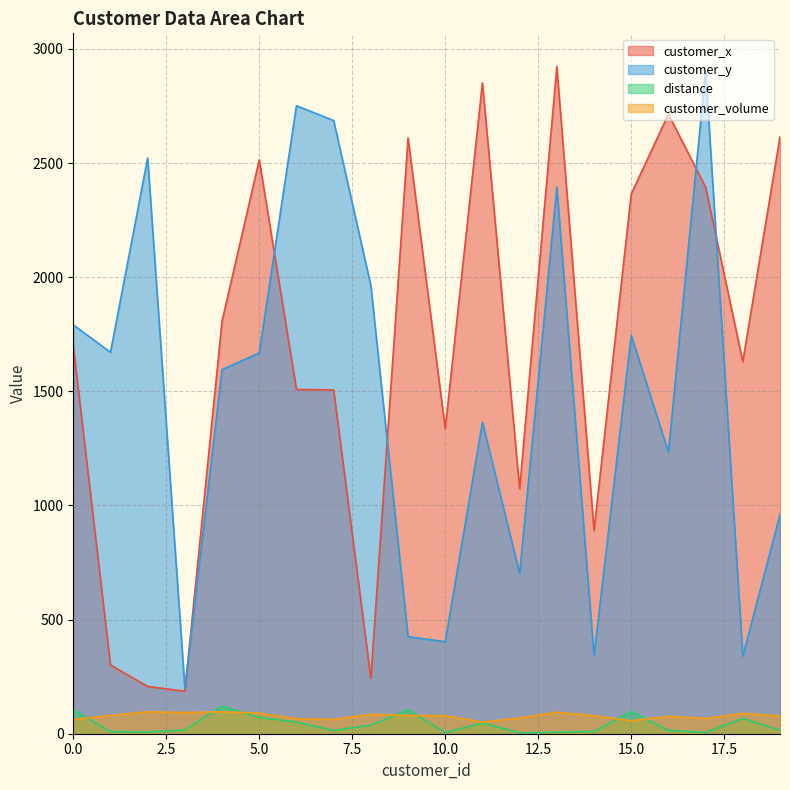

Between 10.0 and 15.0, which series saw the biggest shift?

customer_y